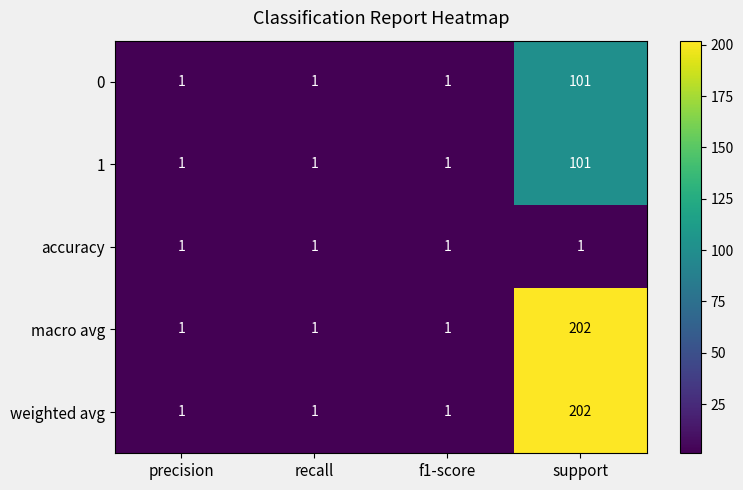

What is the difference between the highest and lowest values at support?

201